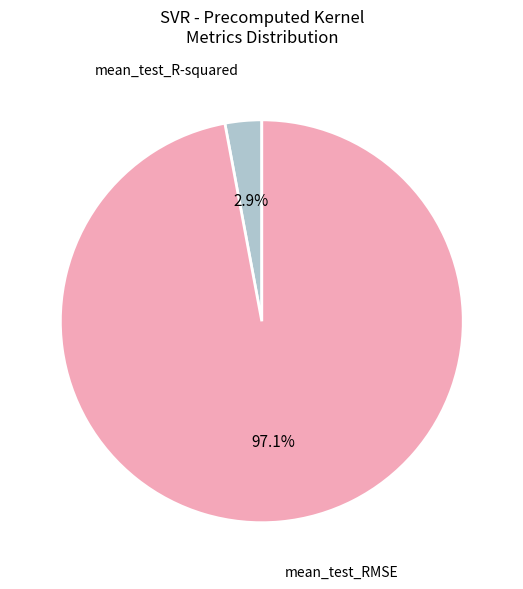

Does any single category account for the majority?

Yes